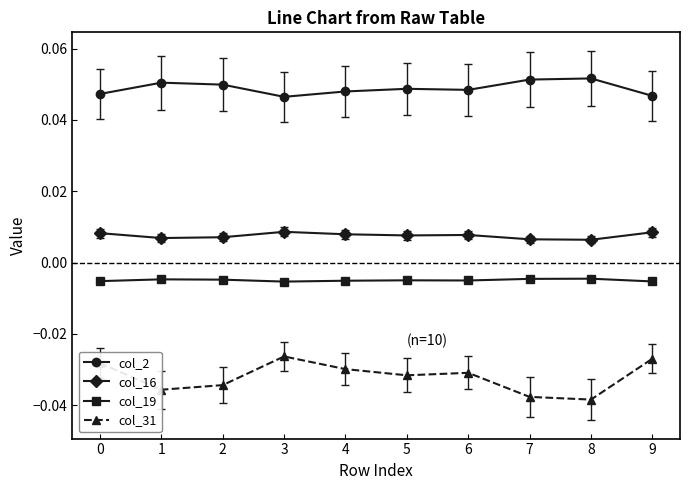

True or false: col_19 and col_16 intersect in this chart.

False